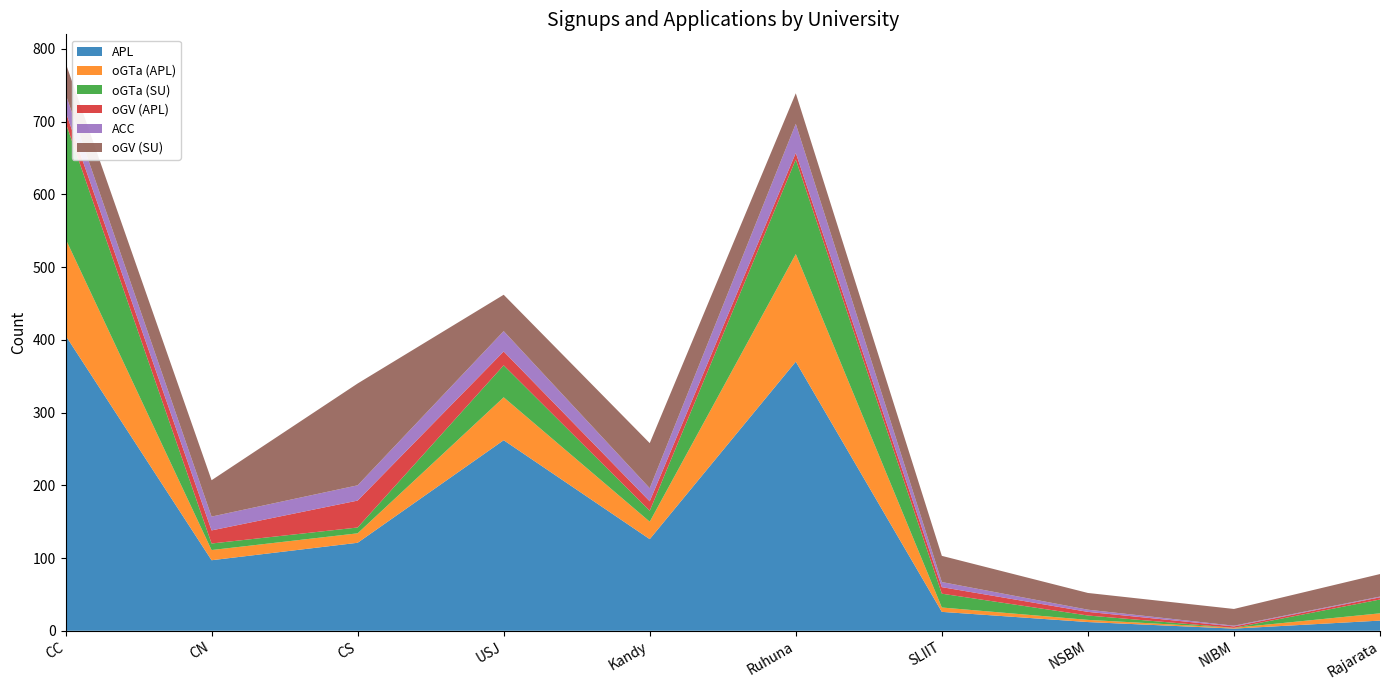

Reading right to left, extract all data points from this chart.

APL: Rajarata=14	NIBM=3	NSBM=12	SLIIT=26	Ruhuna=370	Kandy=126	USJ=262	CS=121	CN=97	CC=406
oGTa (APL): Rajarata=10	NIBM=1	NSBM=3	SLIIT=6	Ruhuna=148	Kandy=24	USJ=59	CS=13	CN=14	CC=133
oGTa (SU): Rajarata=19	NIBM=0	NSBM=6	SLIIT=19	Ruhuna=130	Kandy=15	USJ=44	CS=8	CN=9	CC=160
oGV (APL): Rajarata=3	NIBM=2	NSBM=5	SLIIT=9	Ruhuna=9	Kandy=13	USJ=19	CS=37	CN=18	CC=15
ACC: Rajarata=1	NIBM=1	NSBM=3	SLIIT=7	Ruhuna=40	Kandy=18	USJ=28	CS=21	CN=19	CC=24
oGV (SU): Rajarata=31	NIBM=23	NSBM=23	SLIIT=36	Ruhuna=42	Kandy=62	USJ=50	CS=140	CN=50	CC=43